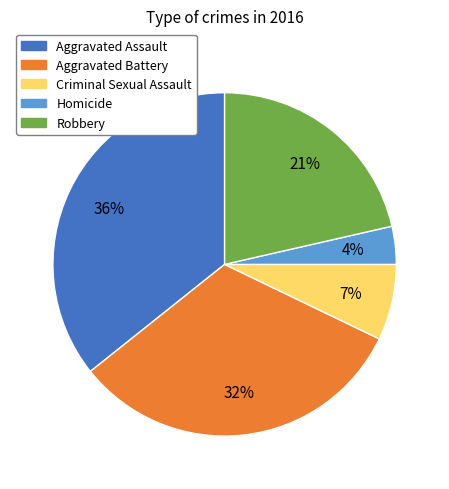

To the nearest percent, what is the difference between the largest and smallest slice percentages?

32%